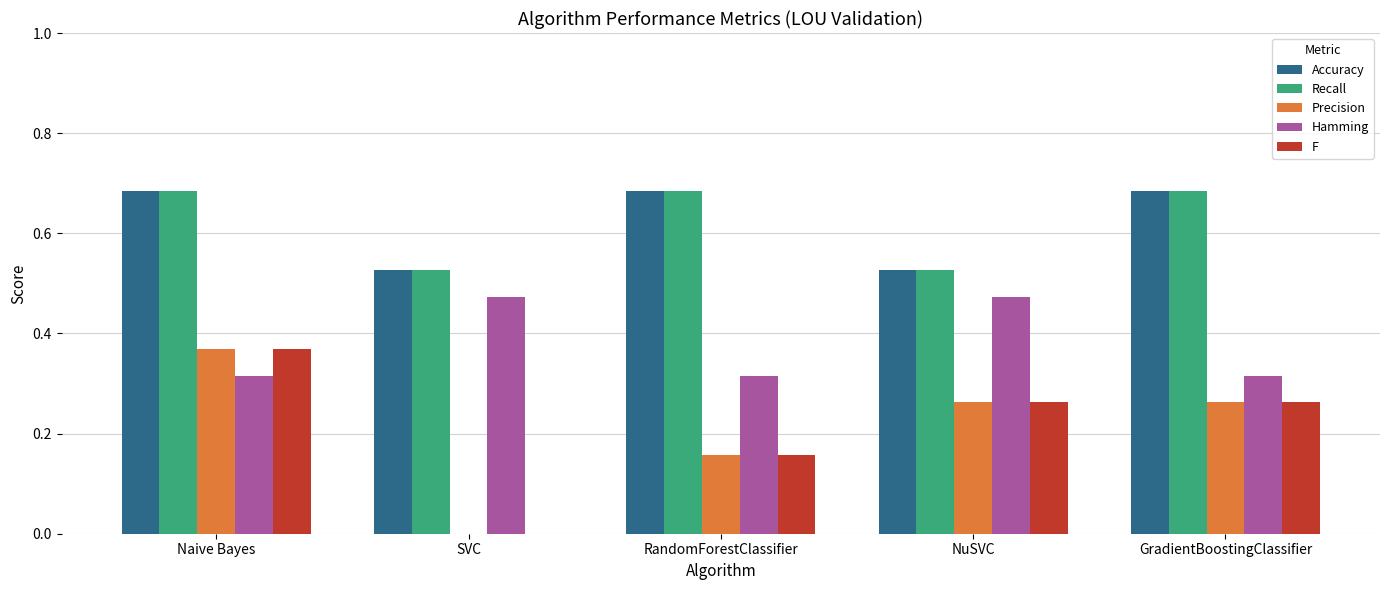

What is the total value across all series at SVC?

1.5